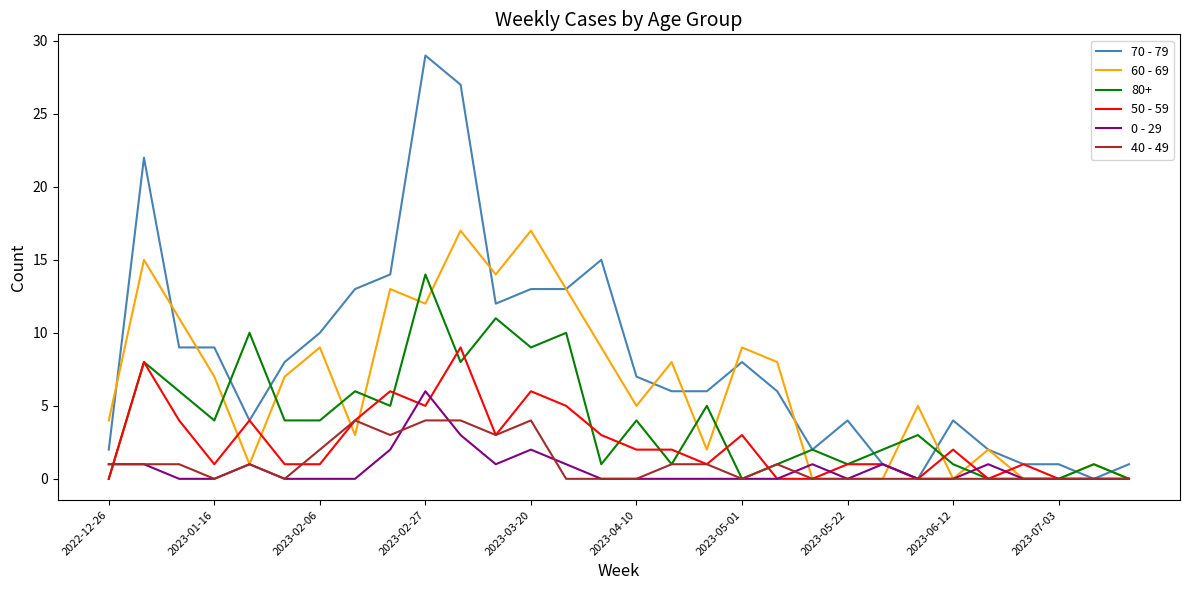

True or false: 50 - 59 and 60 - 69 intersect in this chart.

True